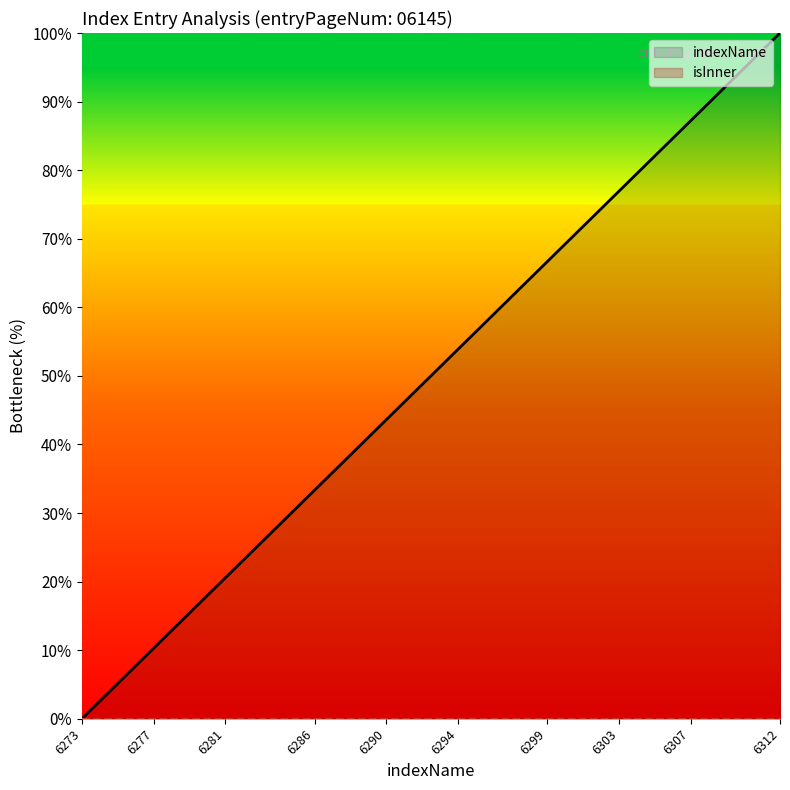

Between 6277 and 6294, which is larger?

6294